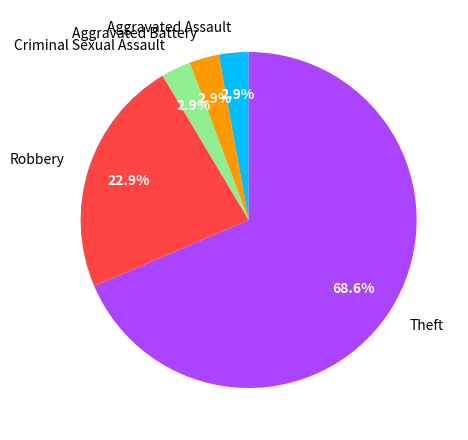

Combined, do Aggravated Battery and Robbery account for over 50%?

No